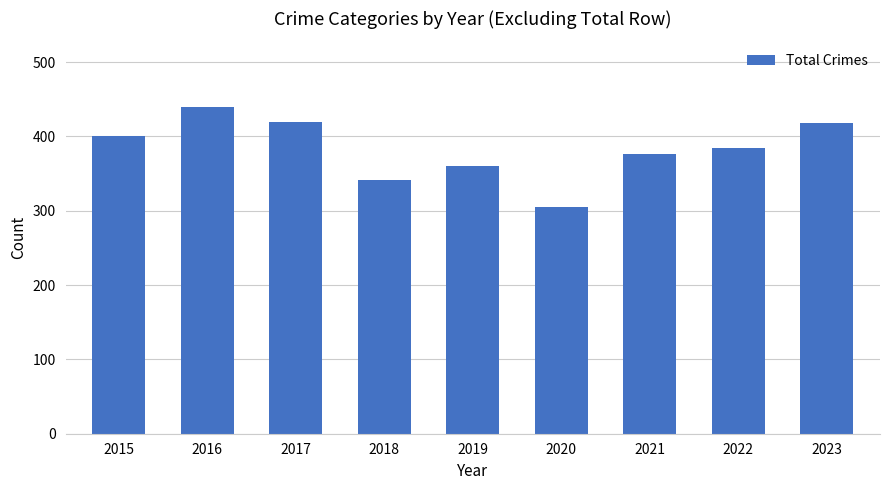

Where is the data nearest to the value 372?

2021